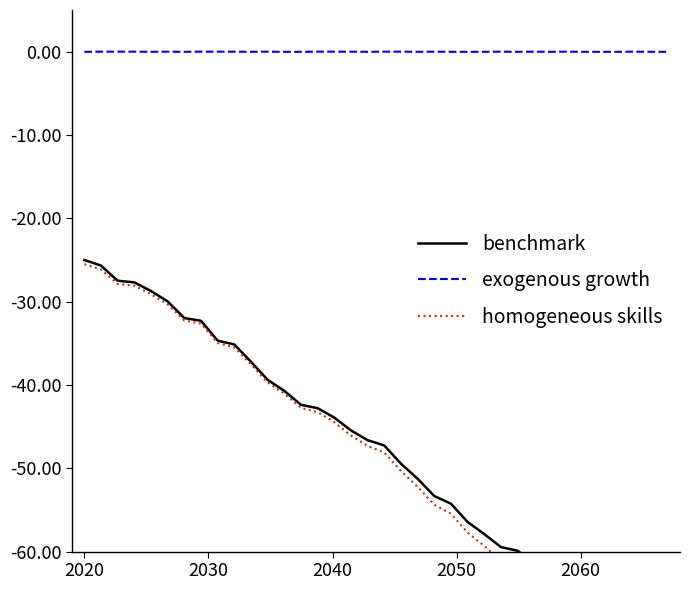

Does the chart have visible grid lines?

No